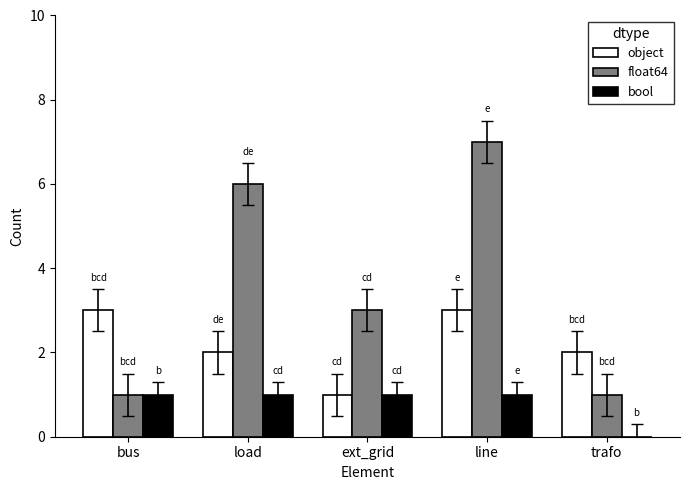

Is the value of object at line greater than the value of bool at trafo?

Yes